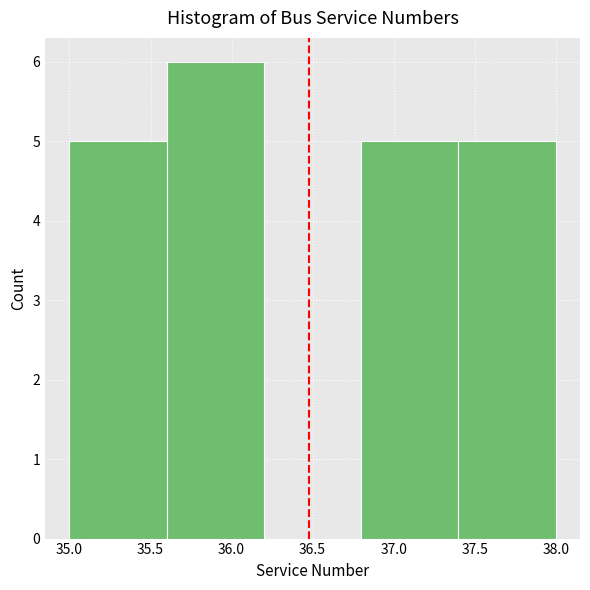

Reading left to right, transcribe this chart: for each bar, give the range it covers on the x-axis and its height. The values are not printed on the chart, so give them approximately, as read against the axis.

35.0 to 35.6: 5
35.6 to 36.2: 6
36.2 to 36.8: 0
36.8 to 37.4: 5
37.4 to 38.0: 5